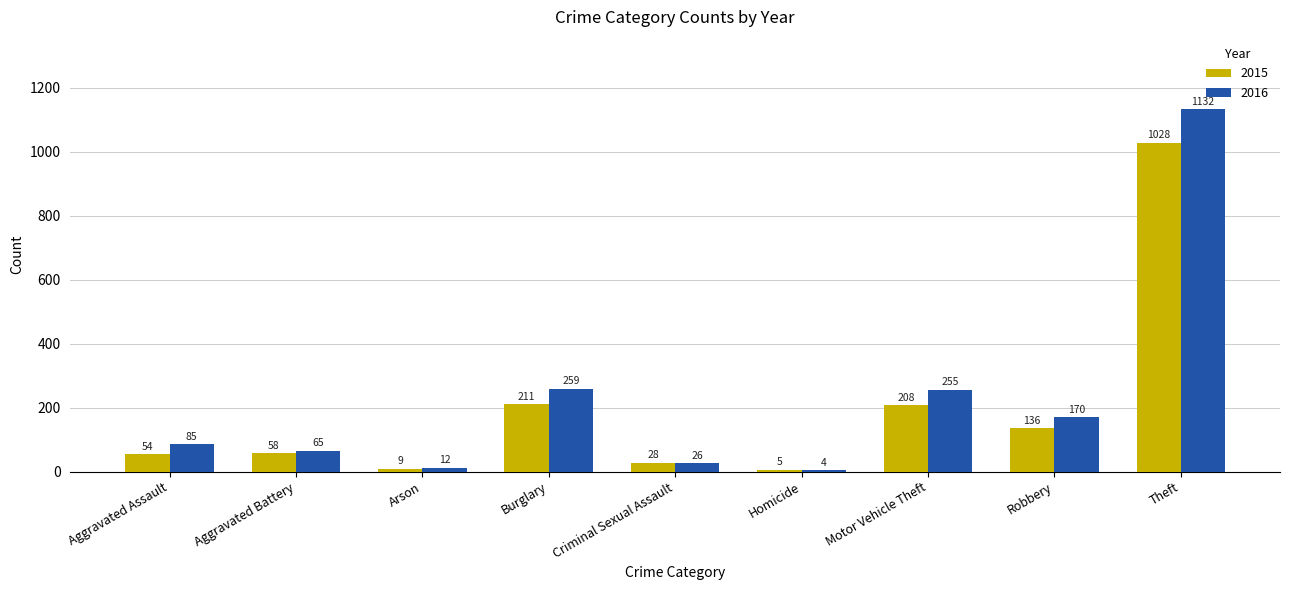

What is the difference between the 2015 values at Aggravated Battery and Robbery?

78